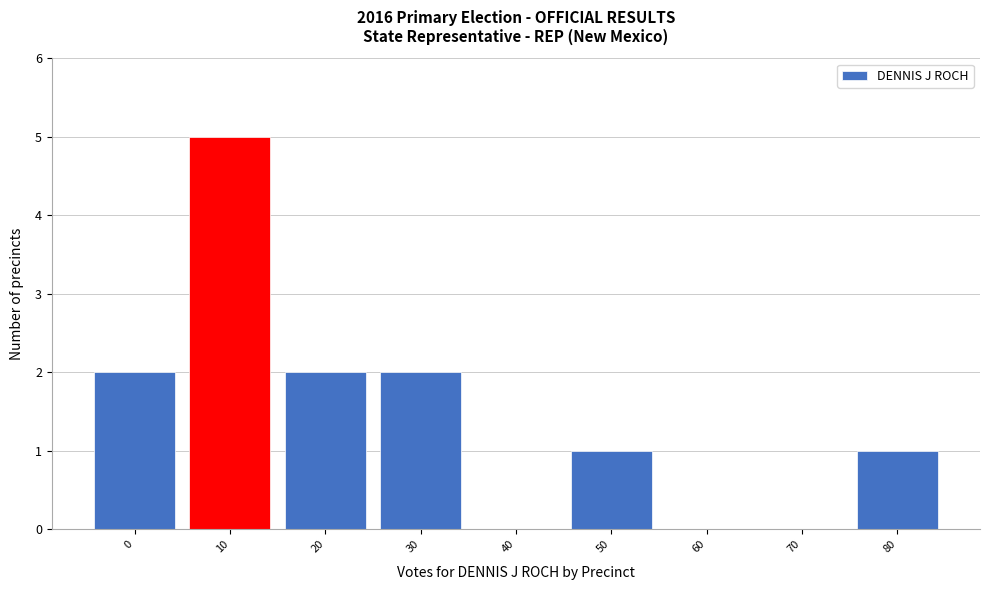

Reading left to right, list all the values displayed in this chart.

0=2	10=5	20=2	30=2	40=0	50=1	60=0	70=0	80=1